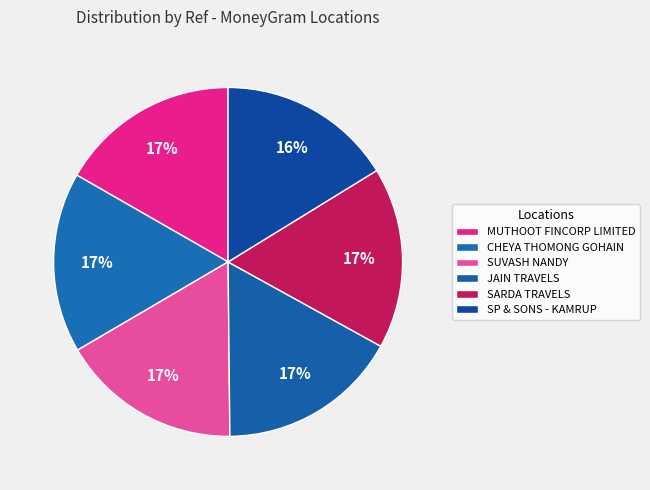

How many slices are in this pie chart?

6